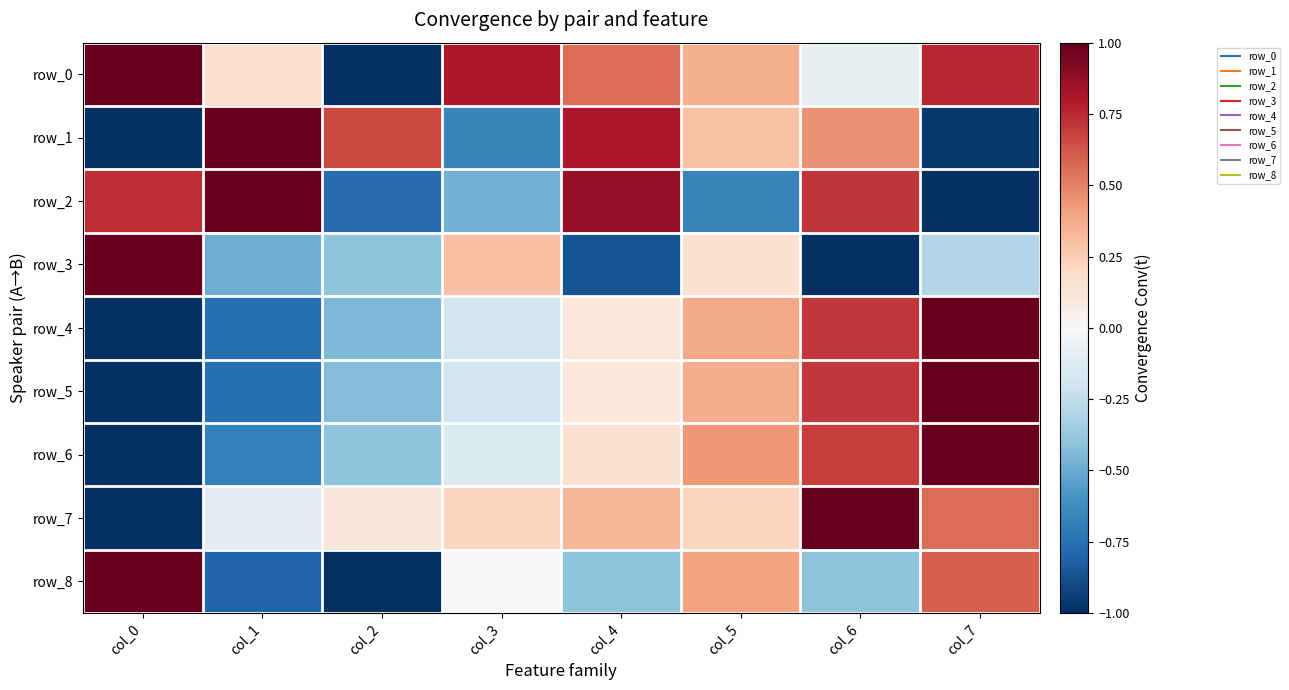

Is it true that row_2 equals 0.2 at col_0?

False